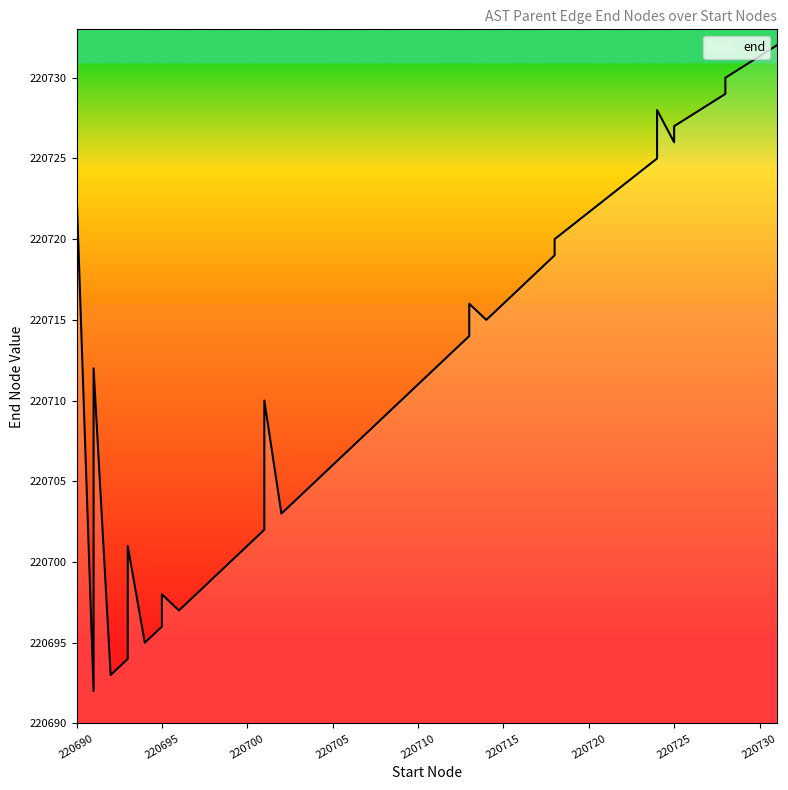

What is the sum of the values at 38 and 17?

441436